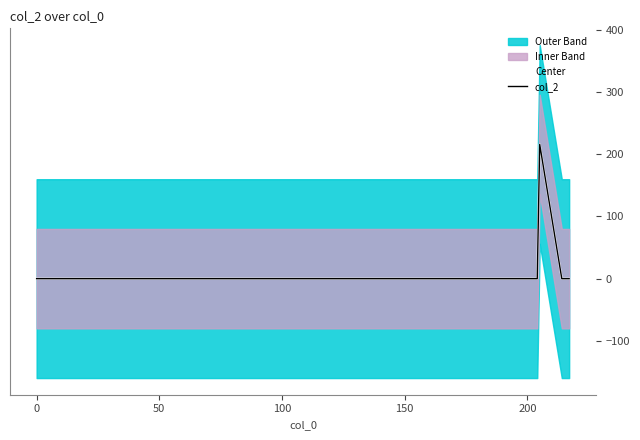

What is the maximum value for col_2?

216